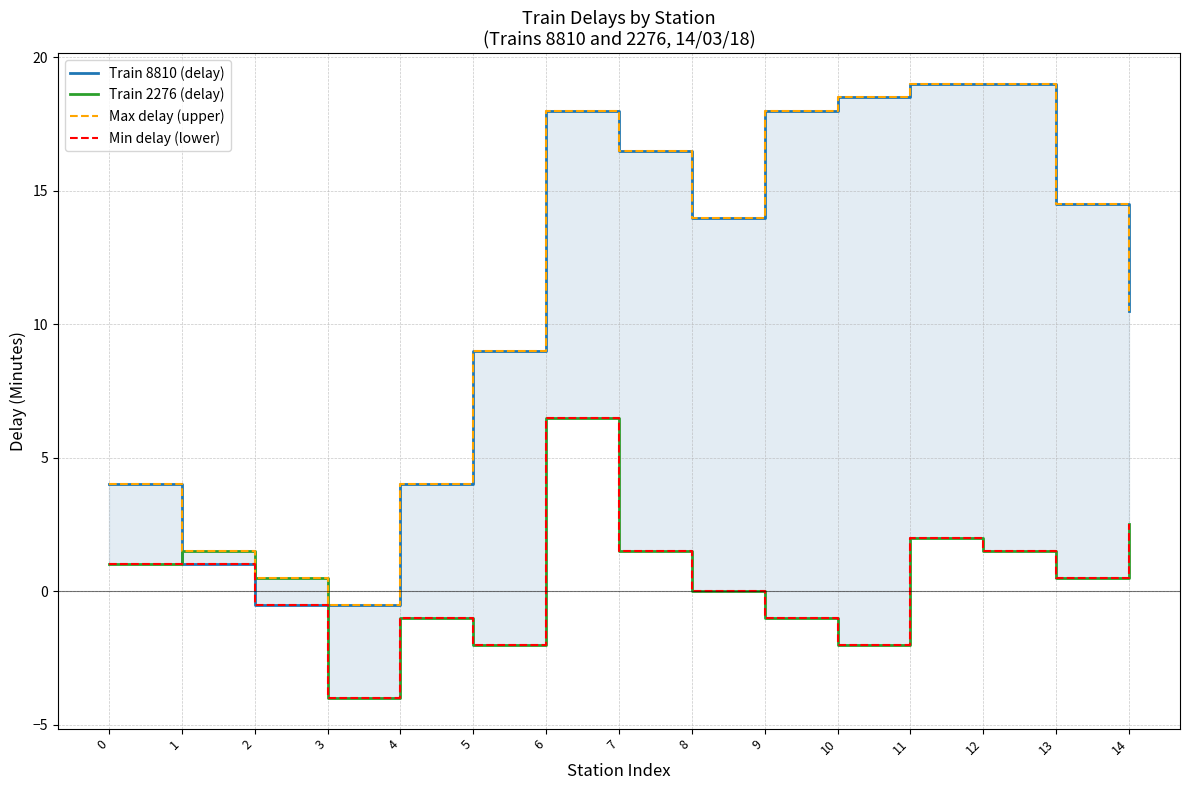

Does the chart display data point markers on the line(s)?

No